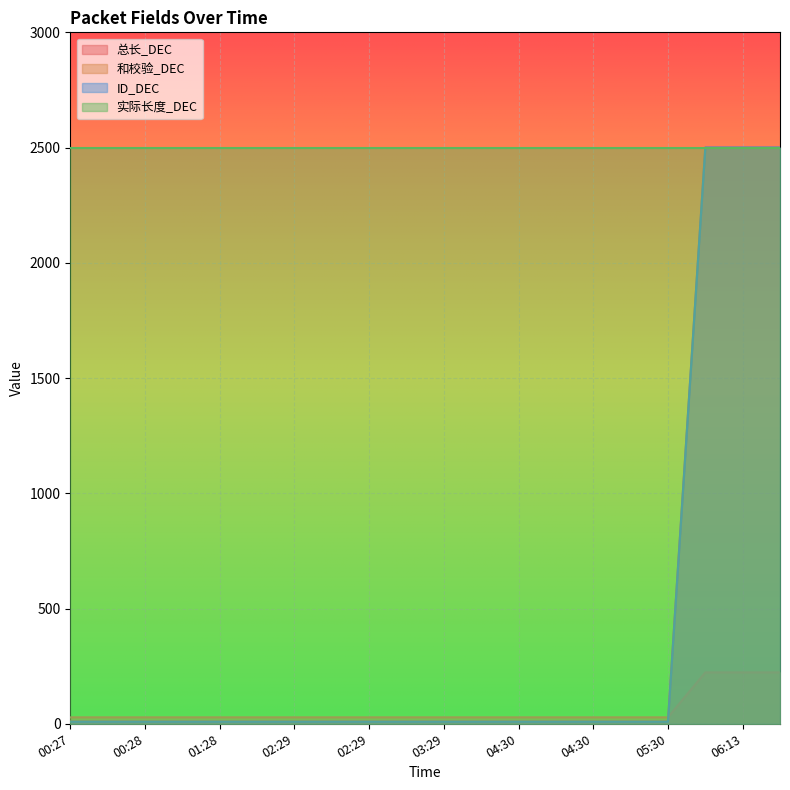

Between 05:30 and 03:29, which is larger?

05:30